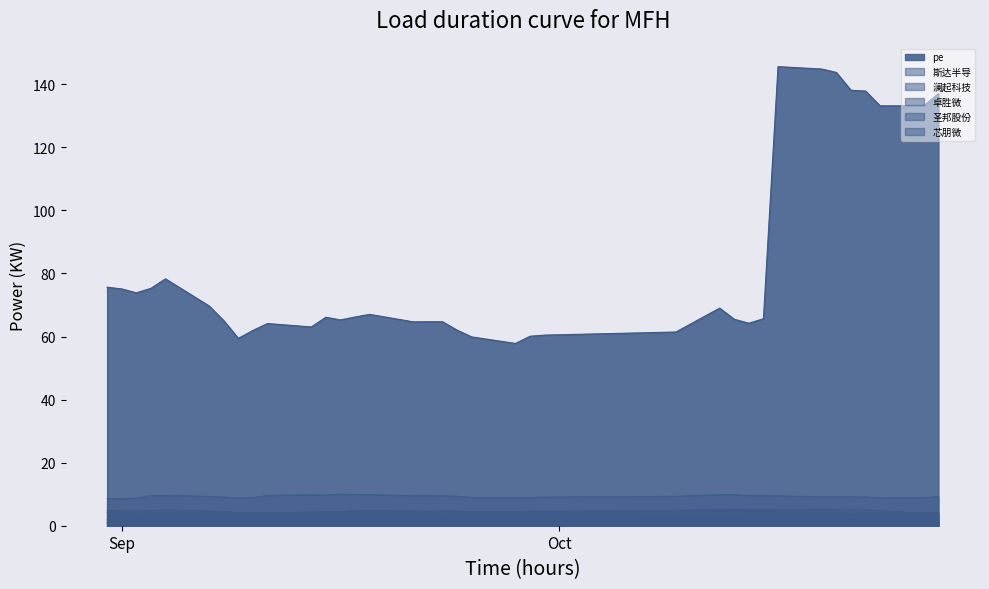

How many lines are shown in the chart?

6